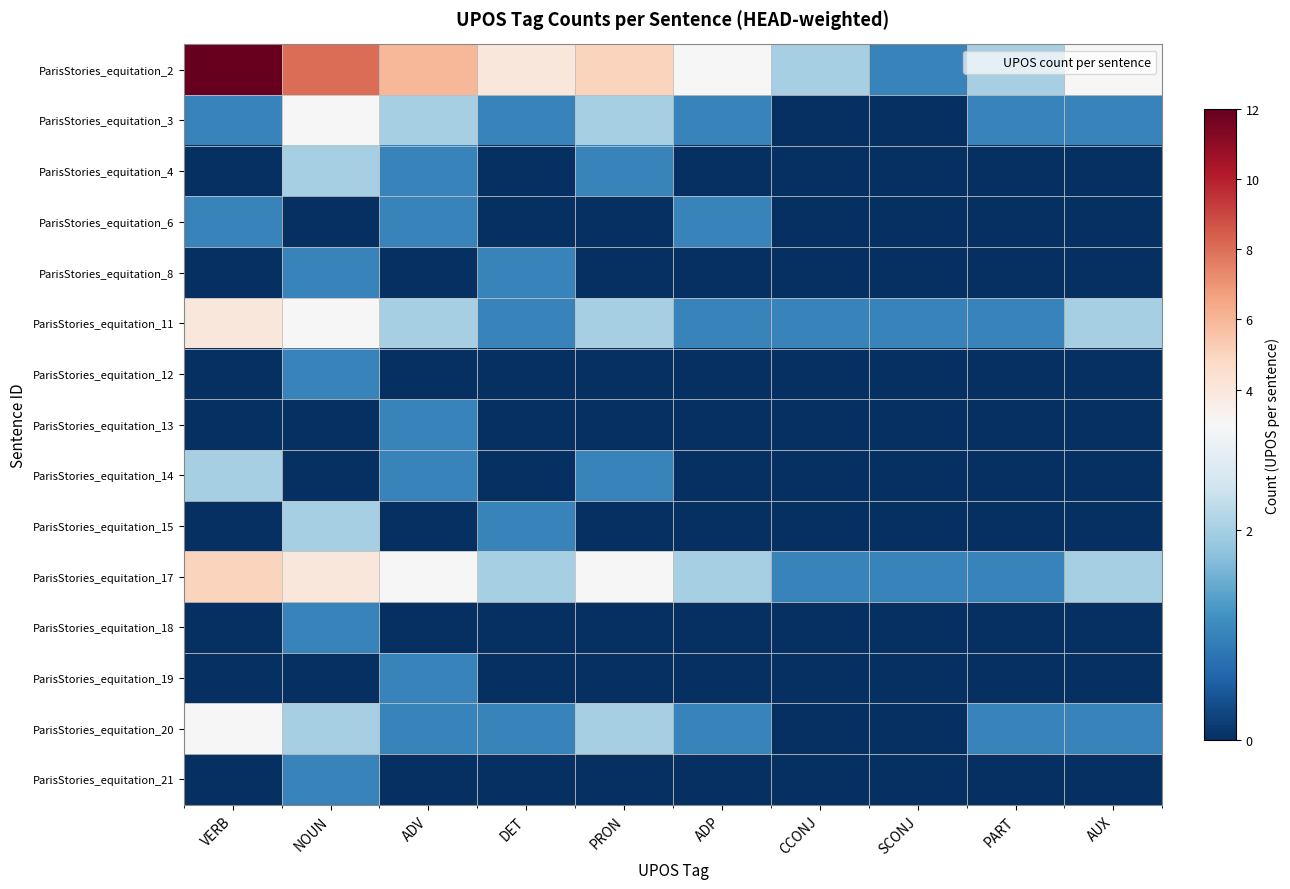

What is the maximum value shown in the chart?

12